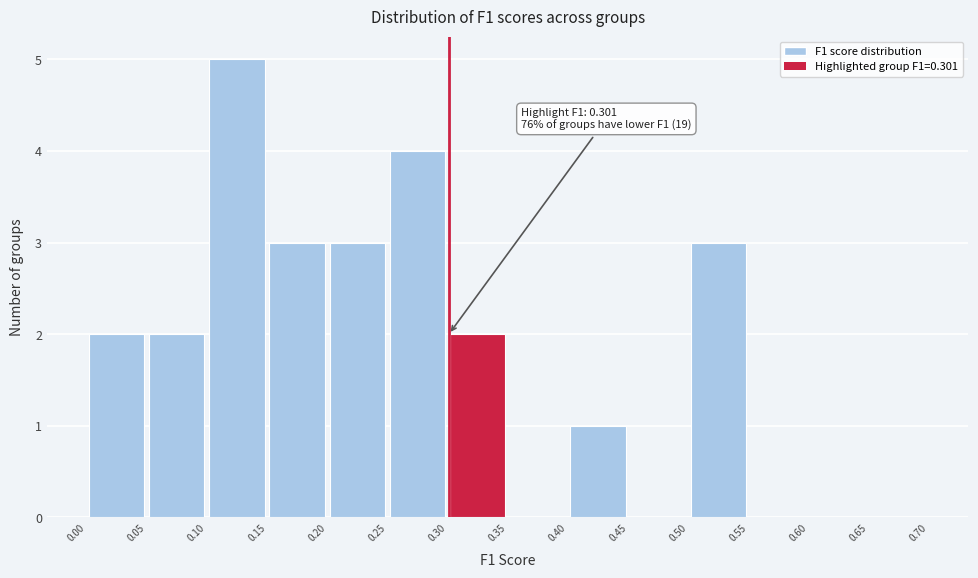

Which range on the x-axis has the tallest bar?

0.10 to 0.15